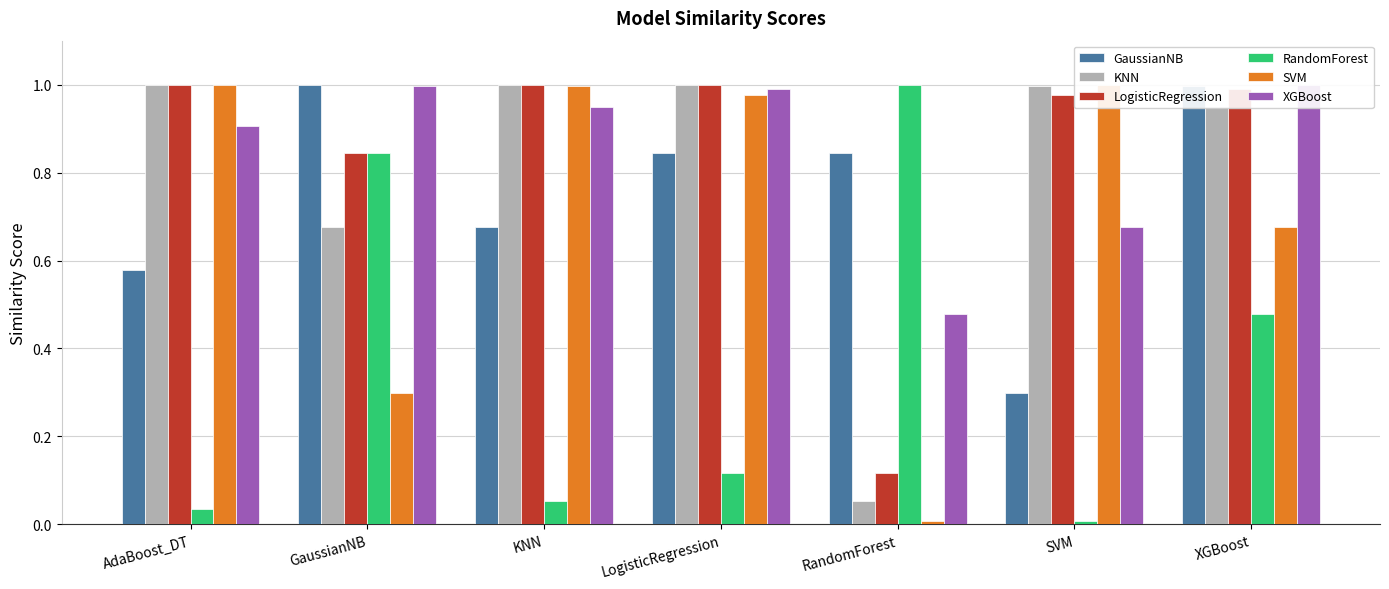

The value of SVM at RandomForest is 0.0. True or false?

True